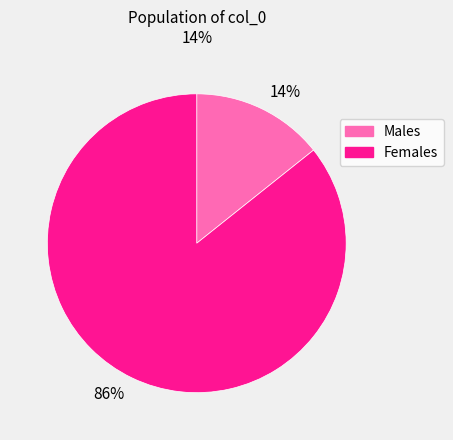

Rank the categories by value from lowest to highest.

14%, 86%